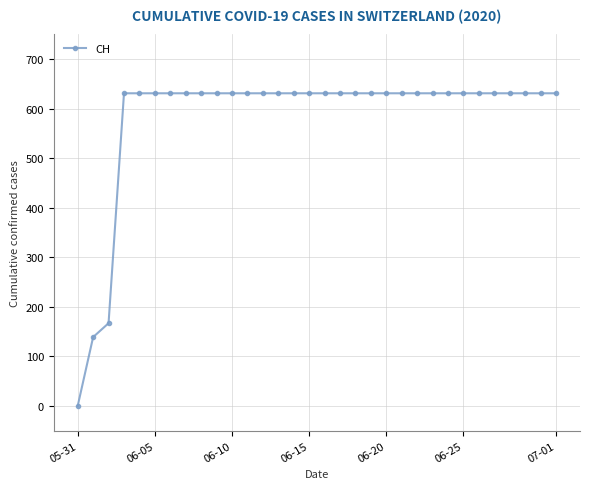

What is the value of the 22nd point from the left?

631